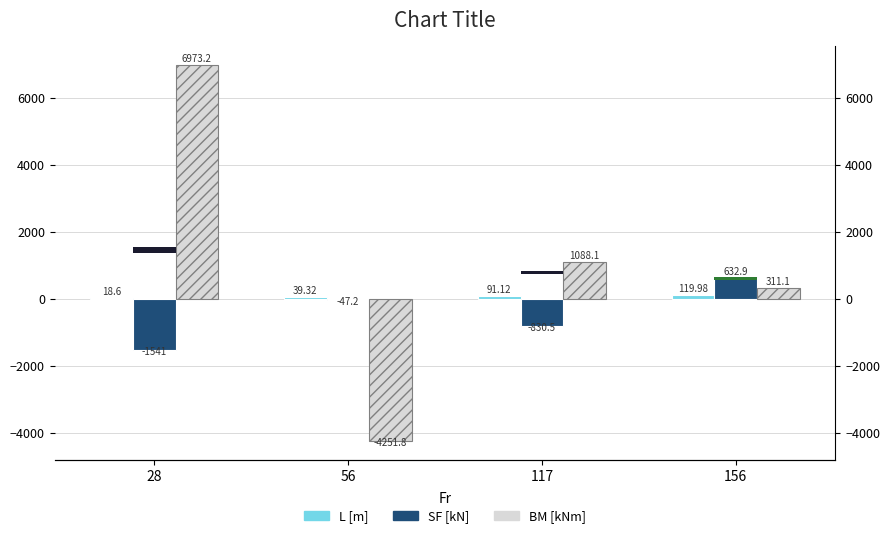

What is the spread (max minus min) of values at 156?

512.9